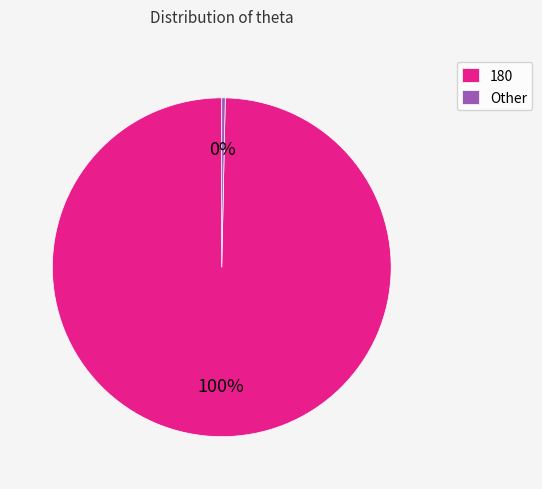

Combined, do 180 and Other account for over 50%?

Yes